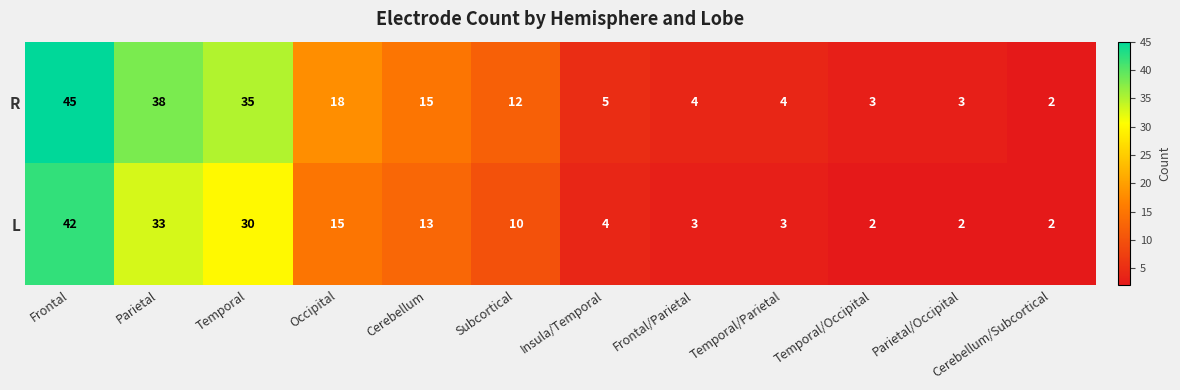

What is the smallest value displayed?

2